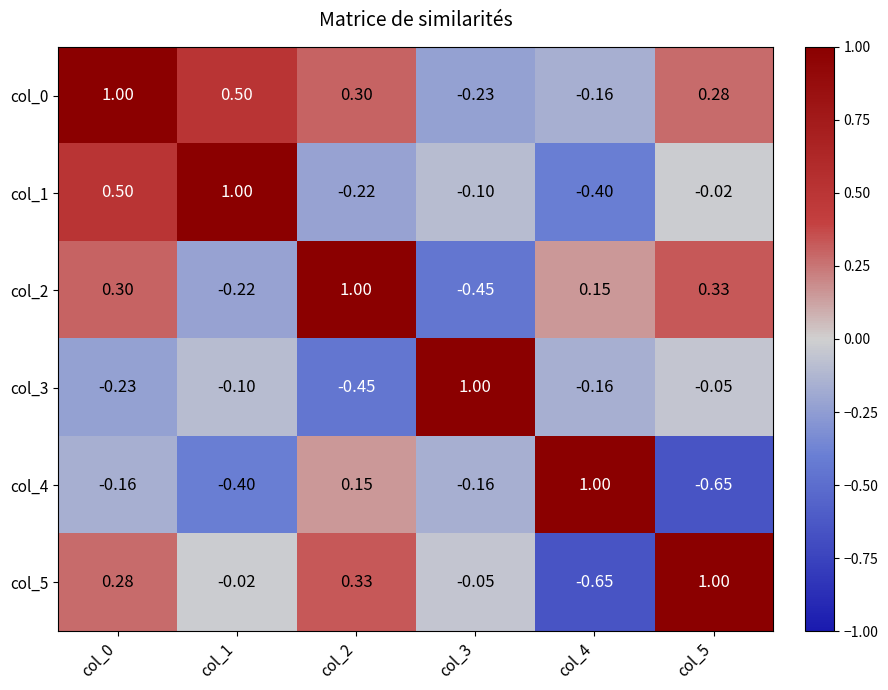

Is the value of col_0 at col_4 greater than the value of col_4 at col_5?

Yes